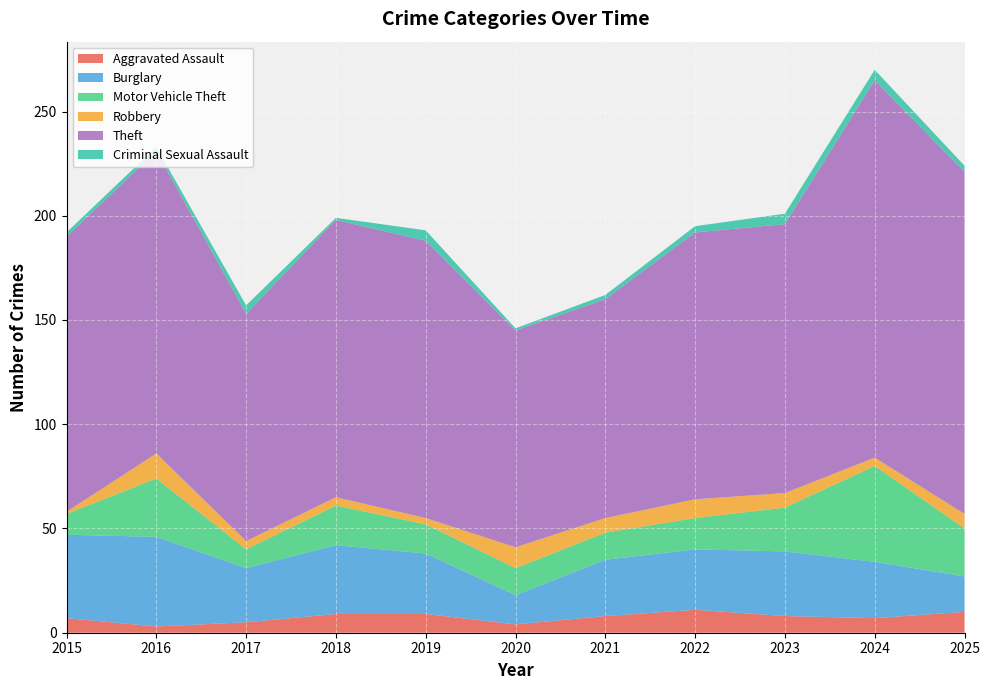

Reading left to right, list all the values displayed in this chart.

Aggravated Assault: 2015=7	2016=3	2017=5	2018=9	2019=9	2020=4	2021=8	2022=11	2023=8	2024=7	2025=10
Burglary: 2015=40	2016=43	2017=26	2018=33	2019=29	2020=14	2021=27	2022=29	2023=31	2024=27	2025=17
Motor Vehicle Theft: 2015=10	2016=28	2017=9	2018=19	2019=14	2020=13	2021=13	2022=15	2023=21	2024=46	2025=23
Robbery: 2015=1	2016=12	2017=4	2018=4	2019=3	2020=10	2021=7	2022=9	2023=7	2024=4	2025=7
Theft: 2015=132	2016=145	2017=109	2018=133	2019=133	2020=104	2021=105	2022=128	2023=129	2024=181	2025=164
Criminal Sexual Assault: 2015=2	2016=2	2017=4	2018=1	2019=5	2020=1	2021=2	2022=3	2023=5	2024=5	2025=3